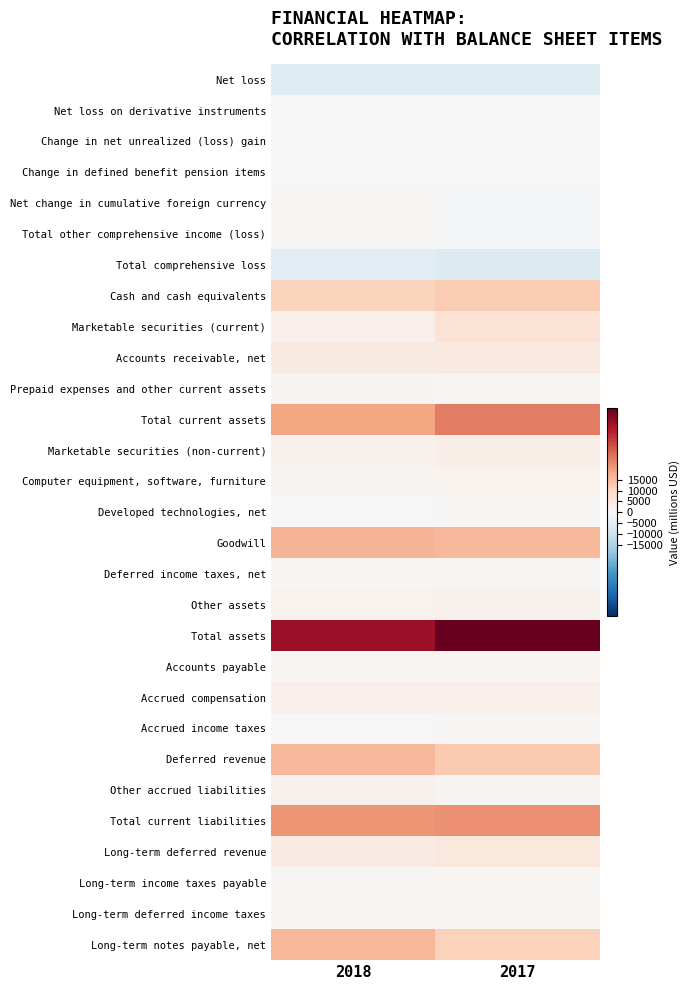

What is the total value across all series at 2018?

154795